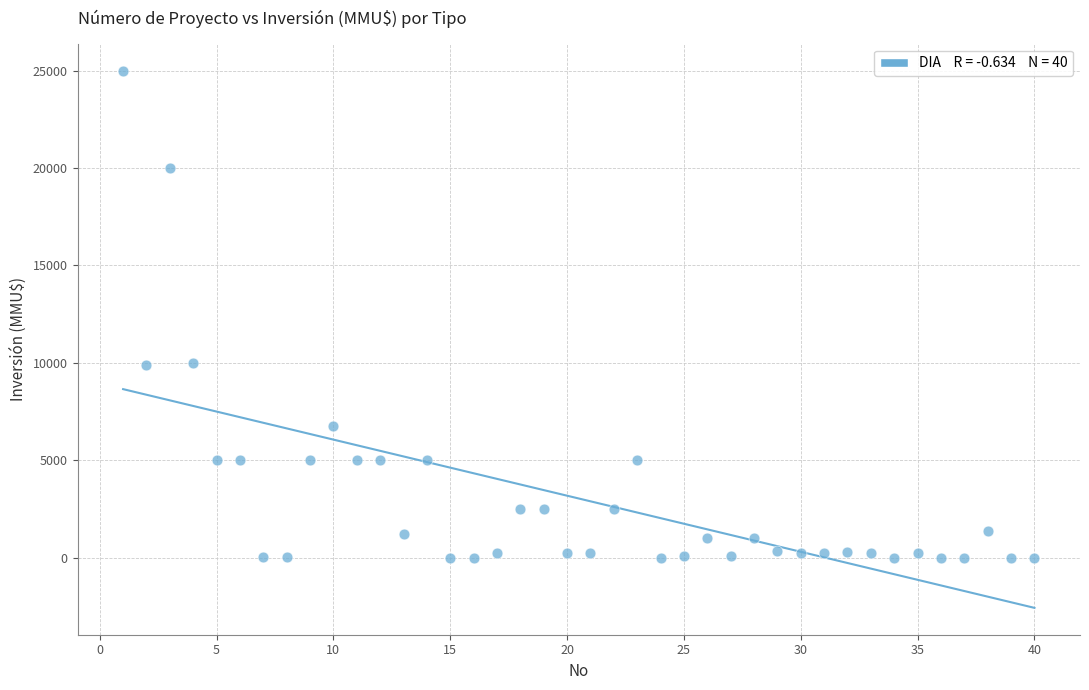

What is the range of X values (max minus min)?

39